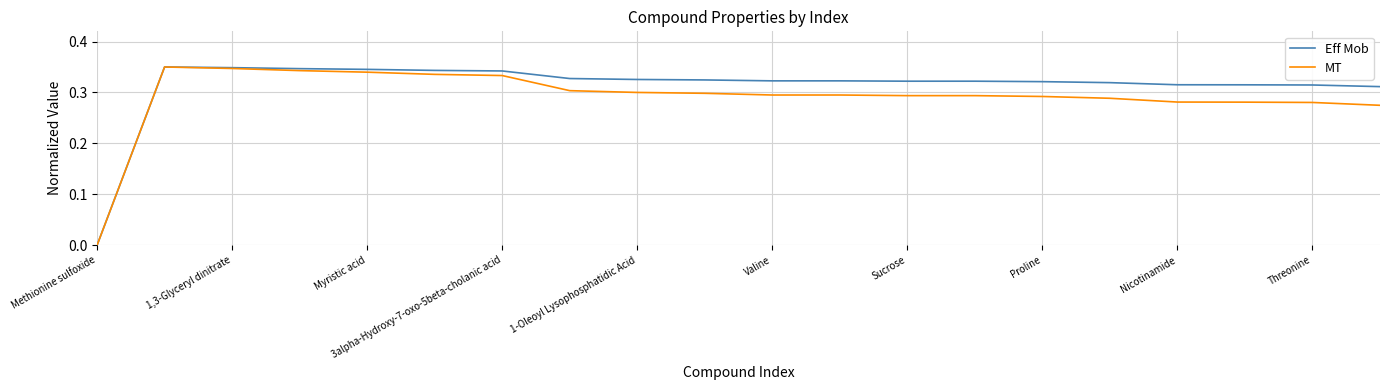

List the series in order of their overall mean, highest first.

Eff Mob, MT